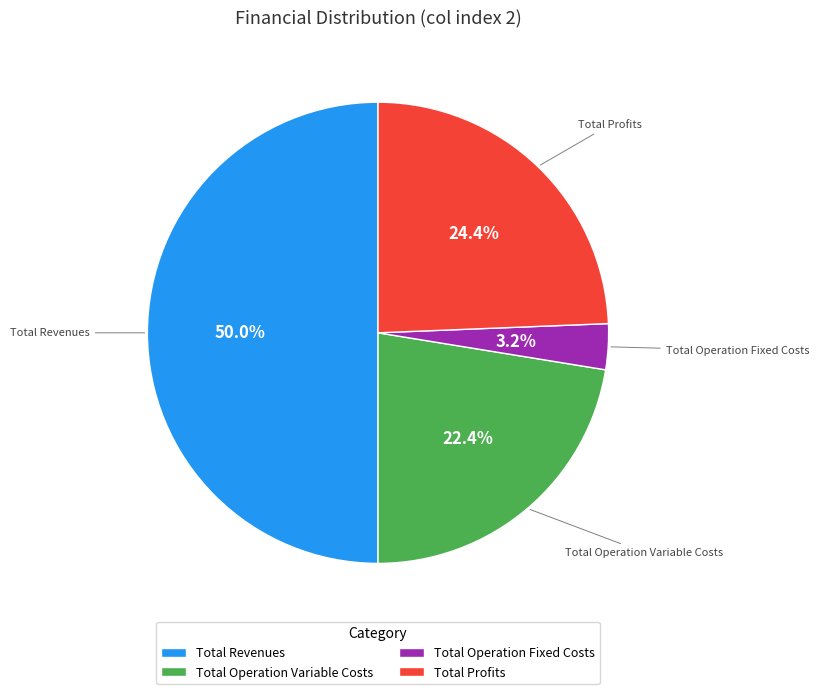

What percentage is the Total Profits slice, to the nearest percent?

24%